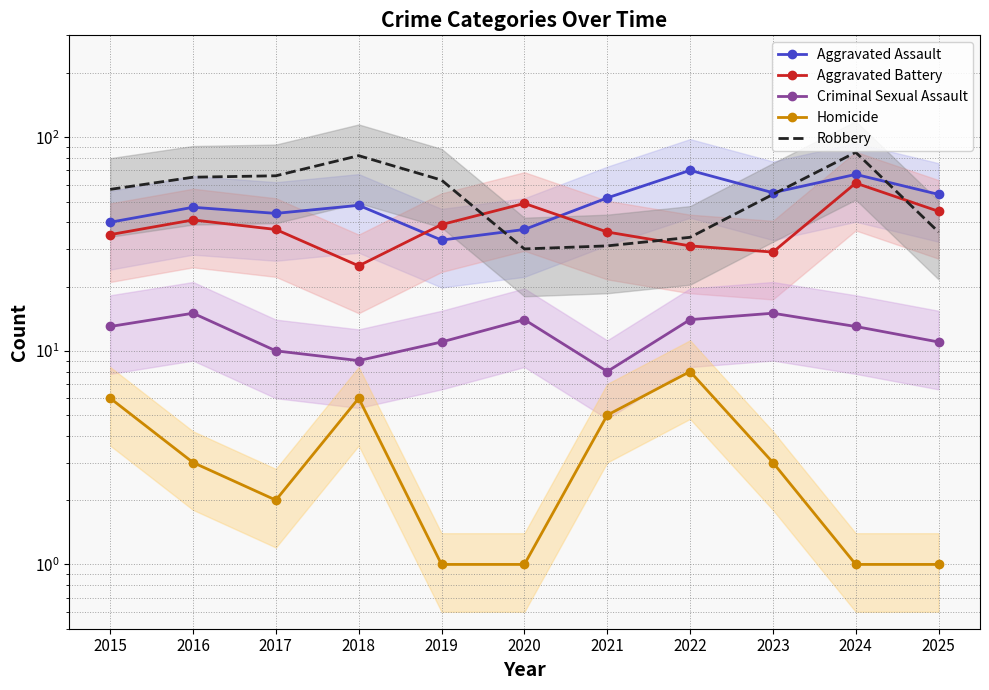

After their last crossing, which series has the higher values: Aggravated Battery or Aggravated Assault?

Aggravated Assault